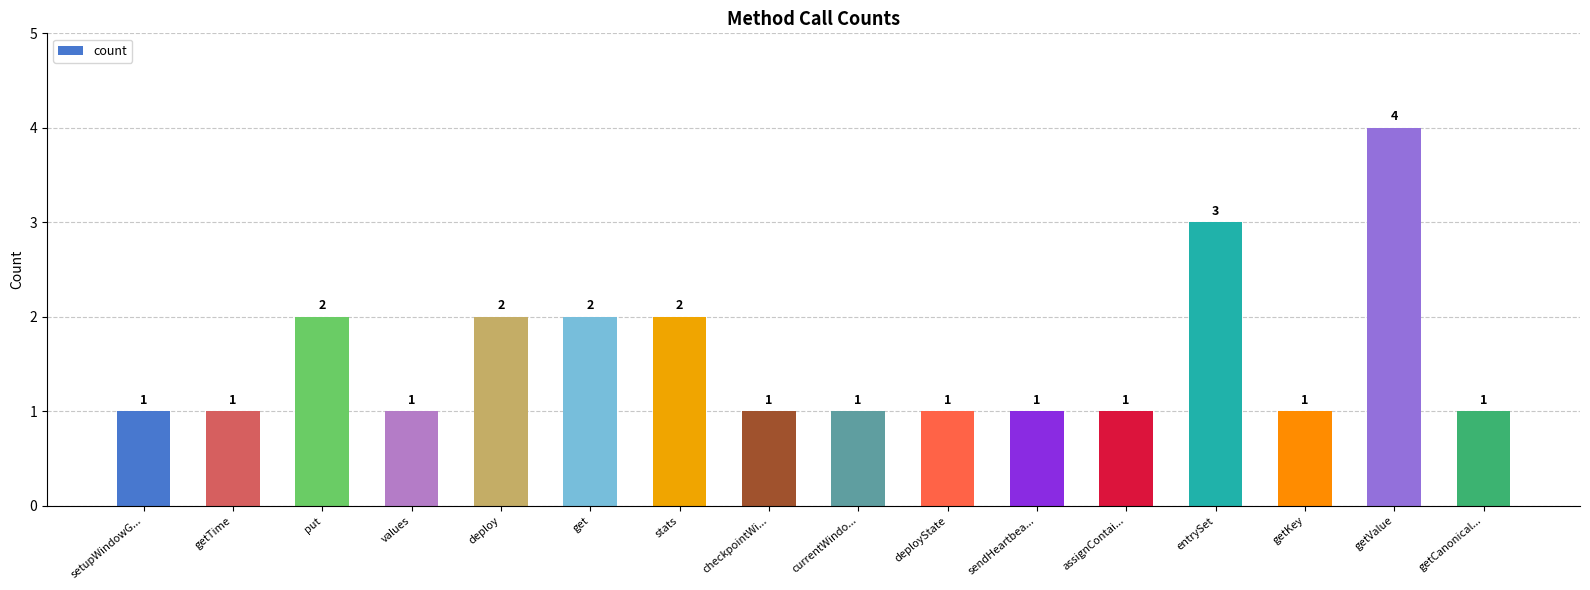

What is the average value?

2